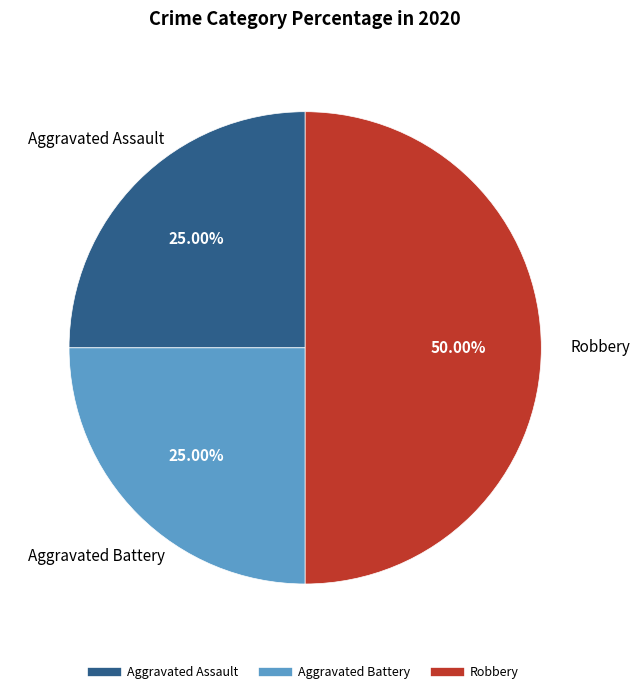

Which category has the biggest portion of the pie?

Robbery